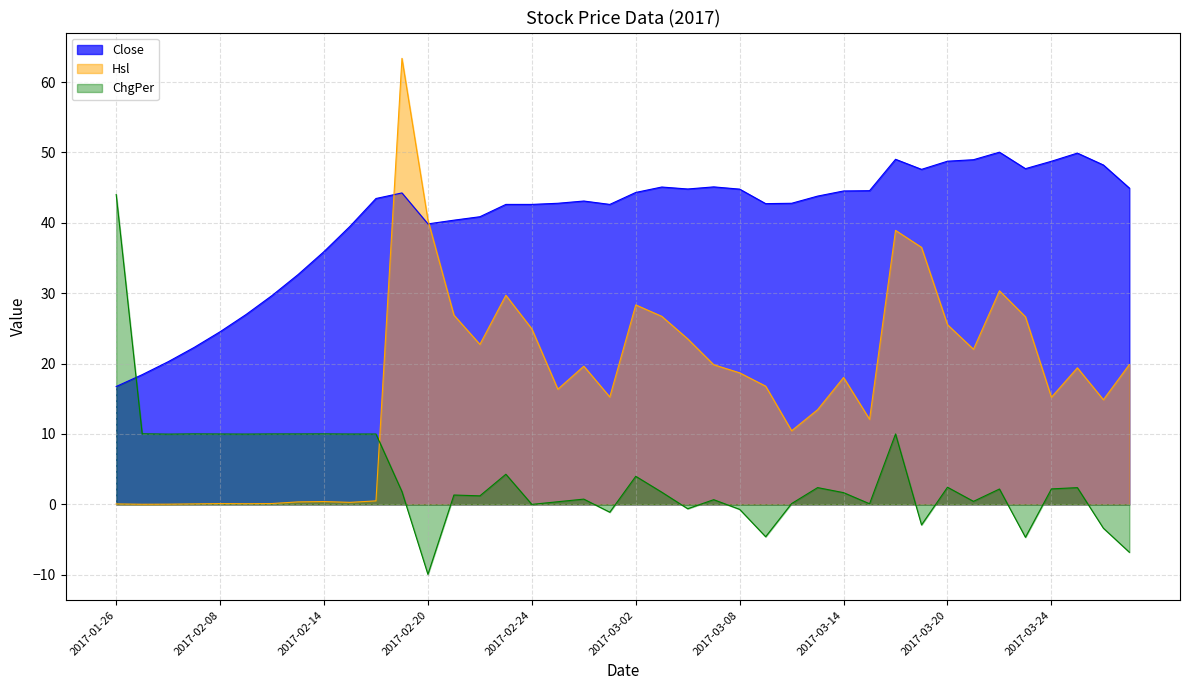

Which series has the largest range (max minus min)?

Hsl